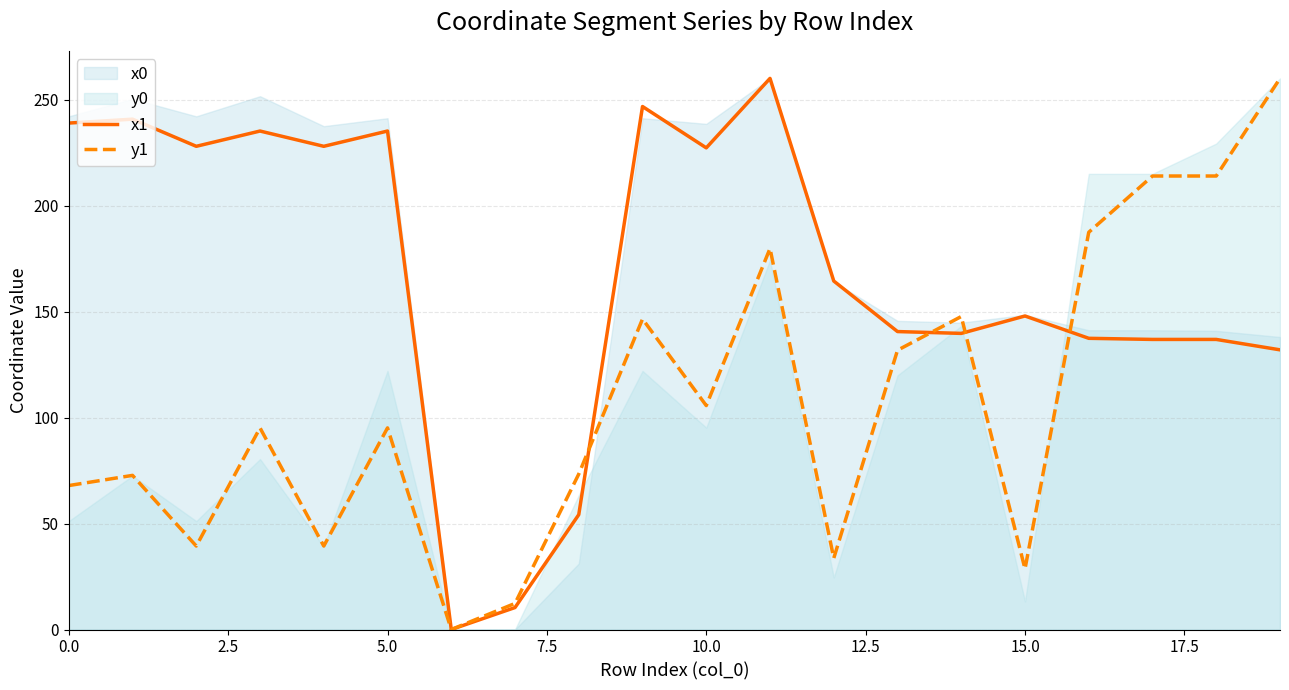

What is the value of the x1 point at the 9th from the left?

54.2